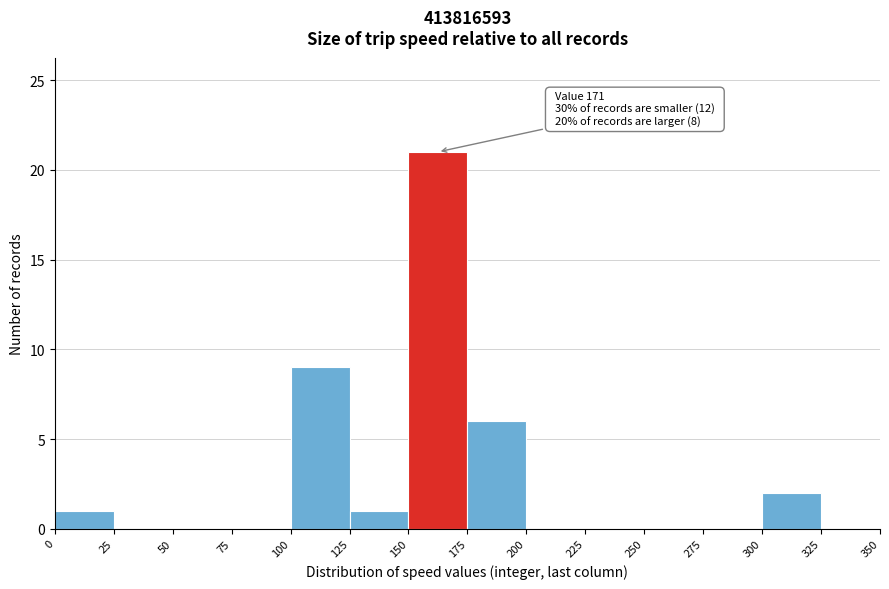

Over which range of the x-axis is the bar tallest?

150 to 175